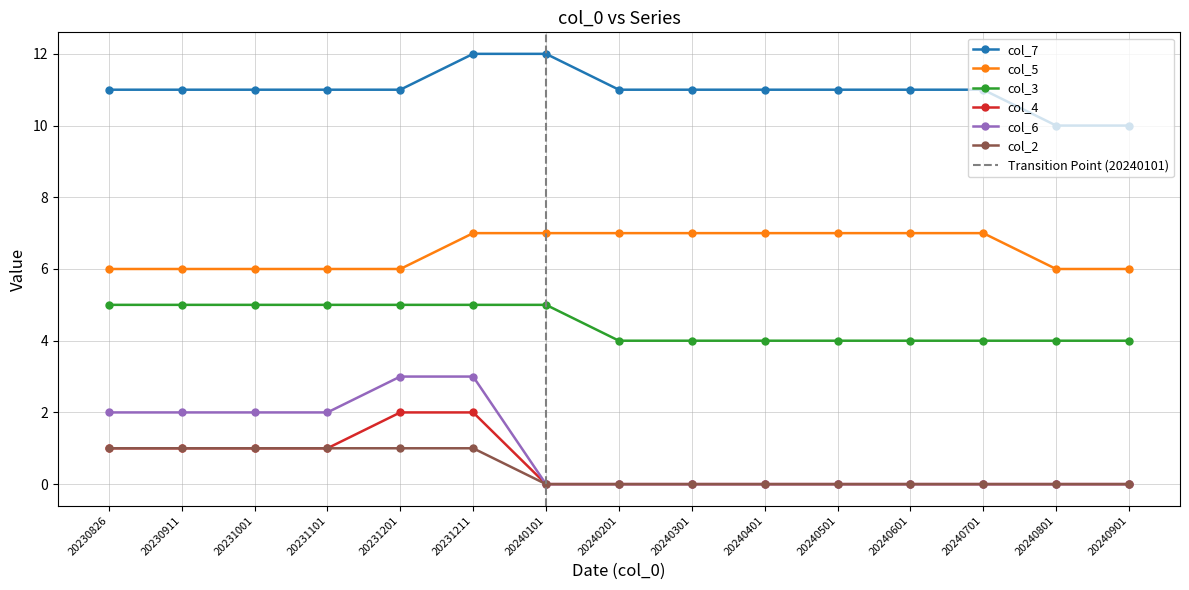

At how many categories does at least one series exceed 9?

15